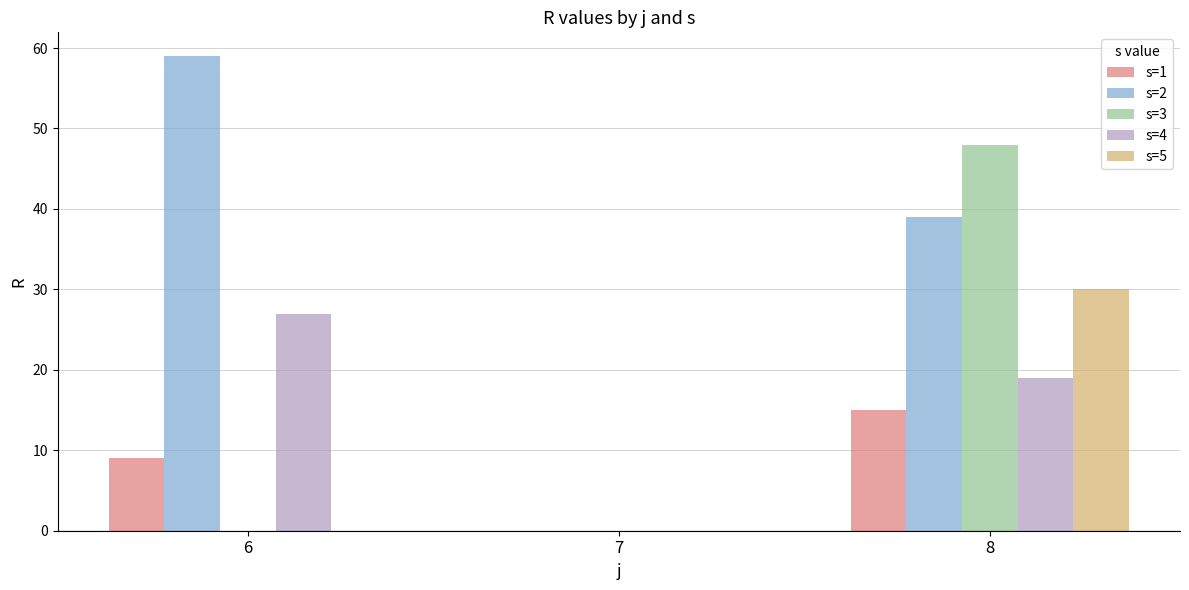

What are all the series names shown in the legend?

s=1, s=2, s=3, s=4, s=5